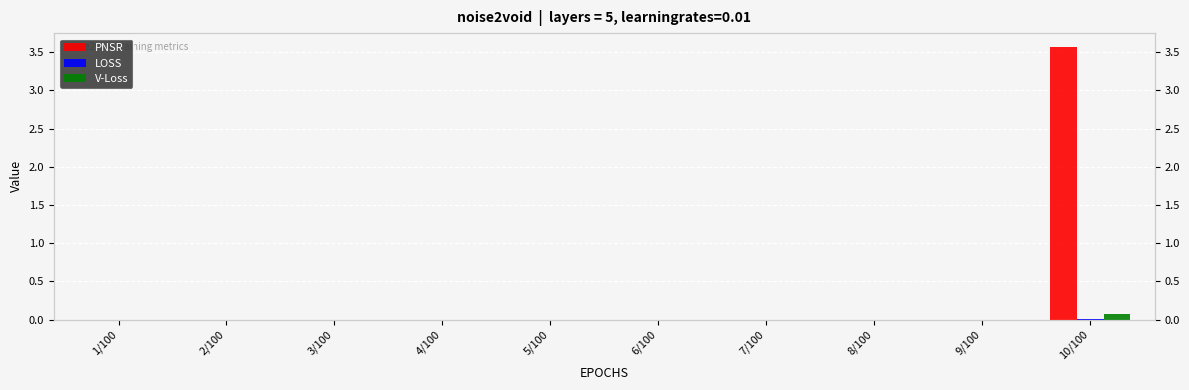

Rank the categories by LOSS value from lowest to highest.

1/100, 2/100, 3/100, 4/100, 5/100, 6/100, 7/100, 8/100, 9/100, 10/100